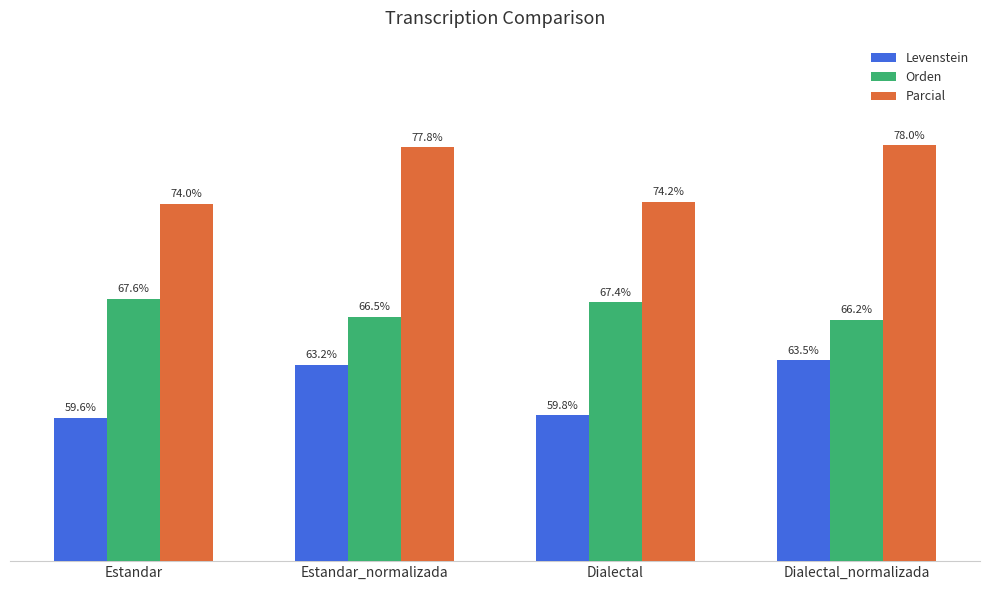

At which category does the chart reach its minimum across all series?

Estandar